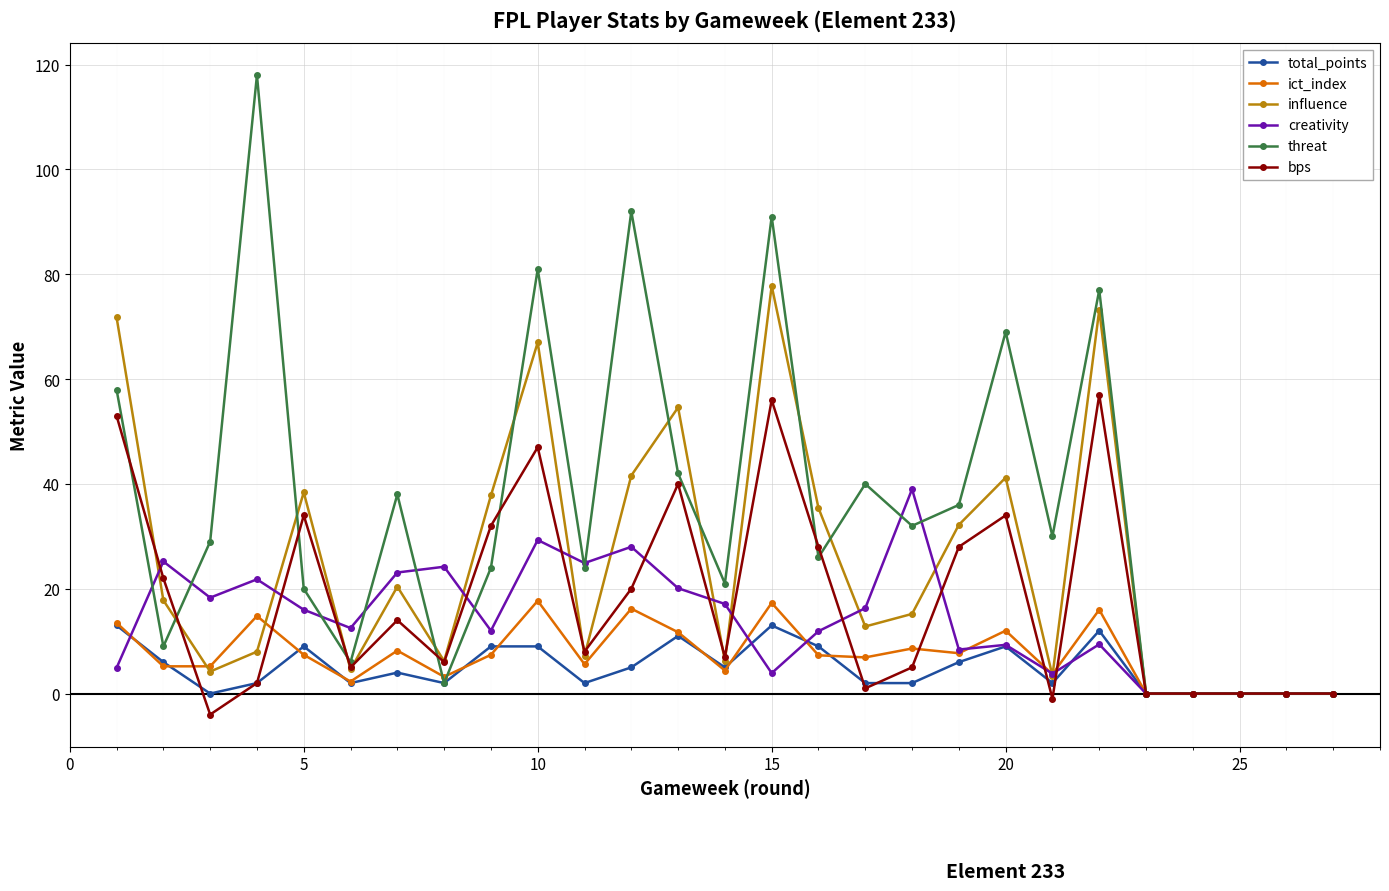

What is the sum of all bps values?

494.0